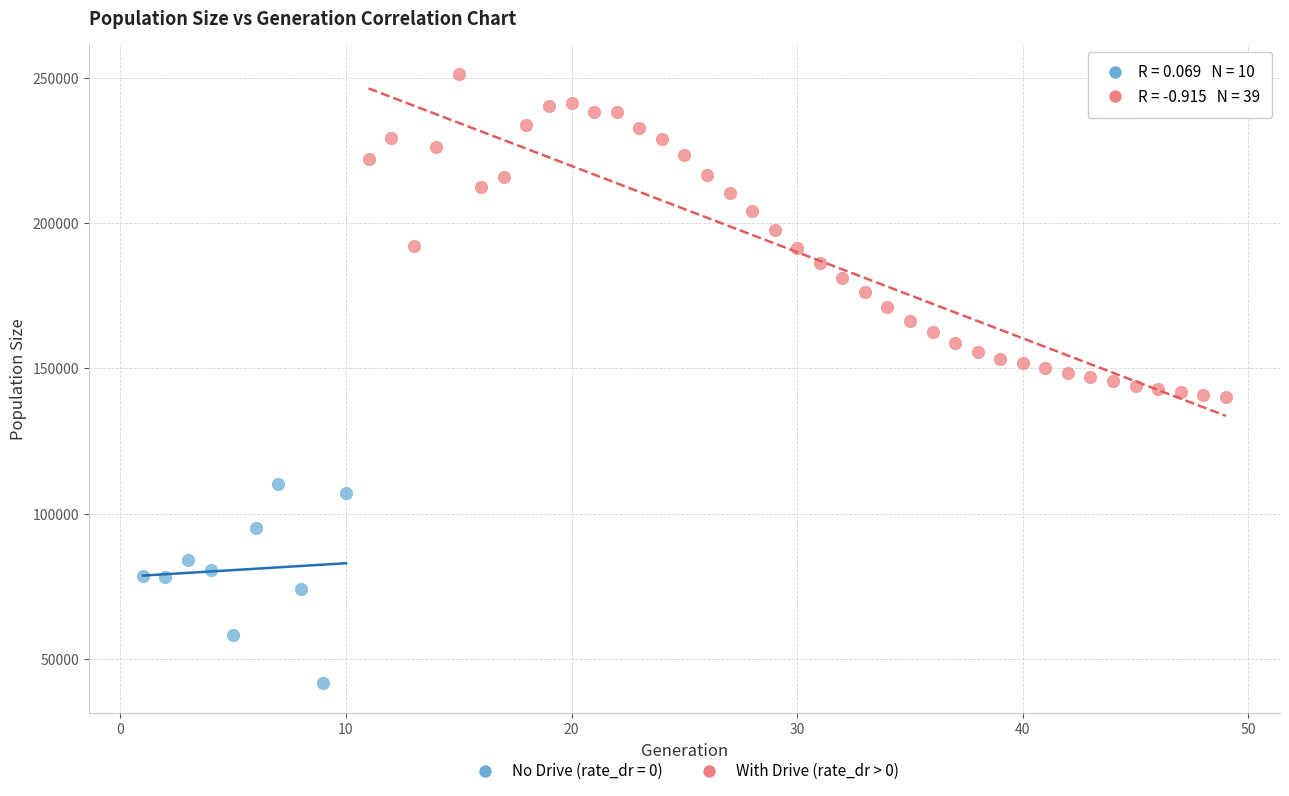

Which series has the largest Y range (max minus min)?

With Drive (rate_dr > 0)